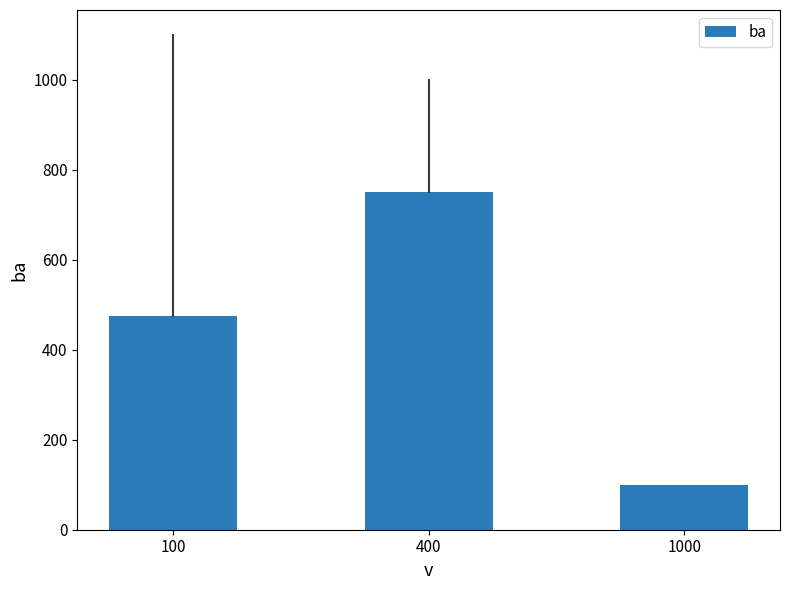

How many bars are there in total?

3